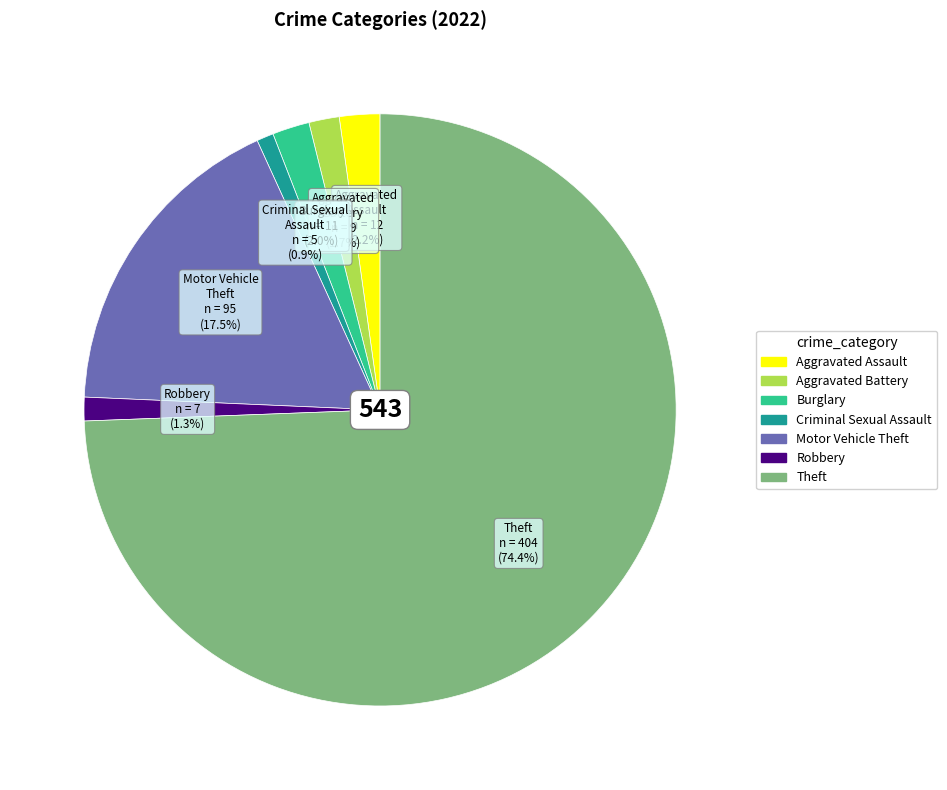

To the nearest percent, what is the difference between the Robbery and Aggravated Assault slice percentages?

1%